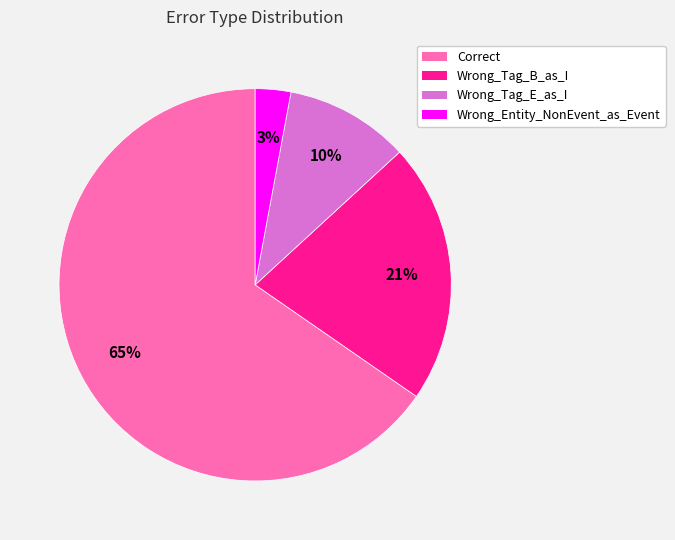

The Correct slice represents 65% of the pie. True or false?

True